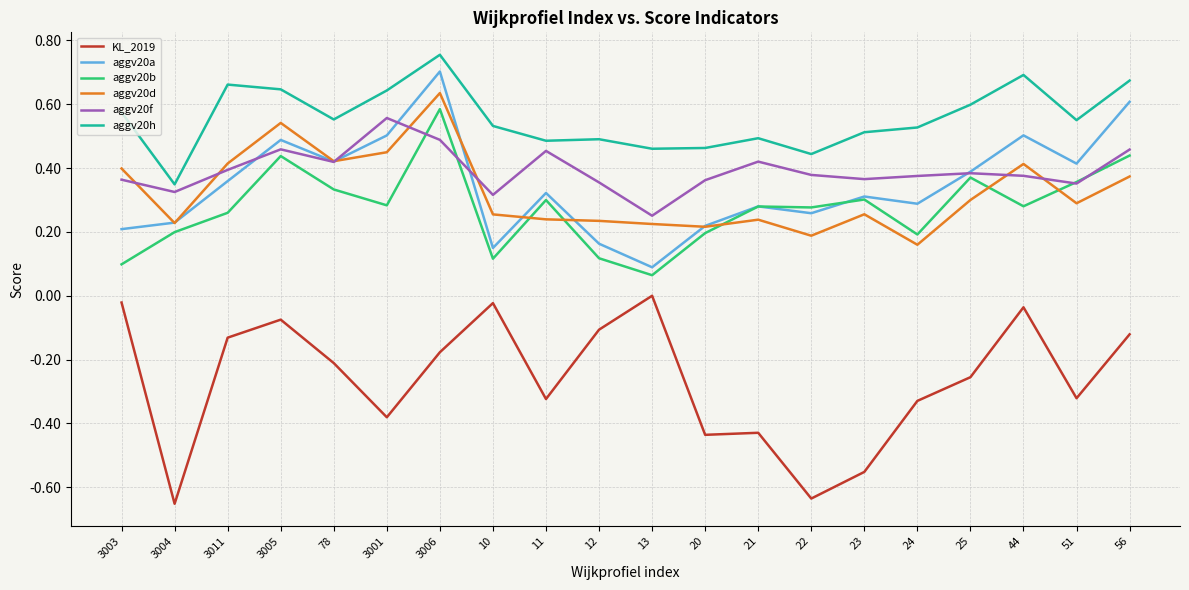

What is the spread (max minus min) of values at 3004?

1.0